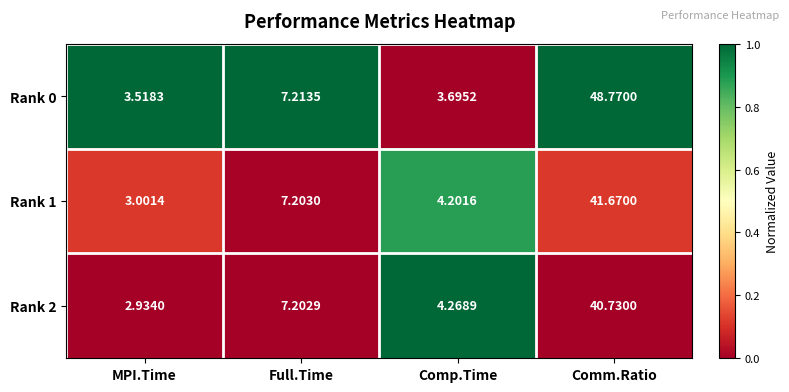

Which category has the lowest value in the Rank 1 series?

MPI.Time